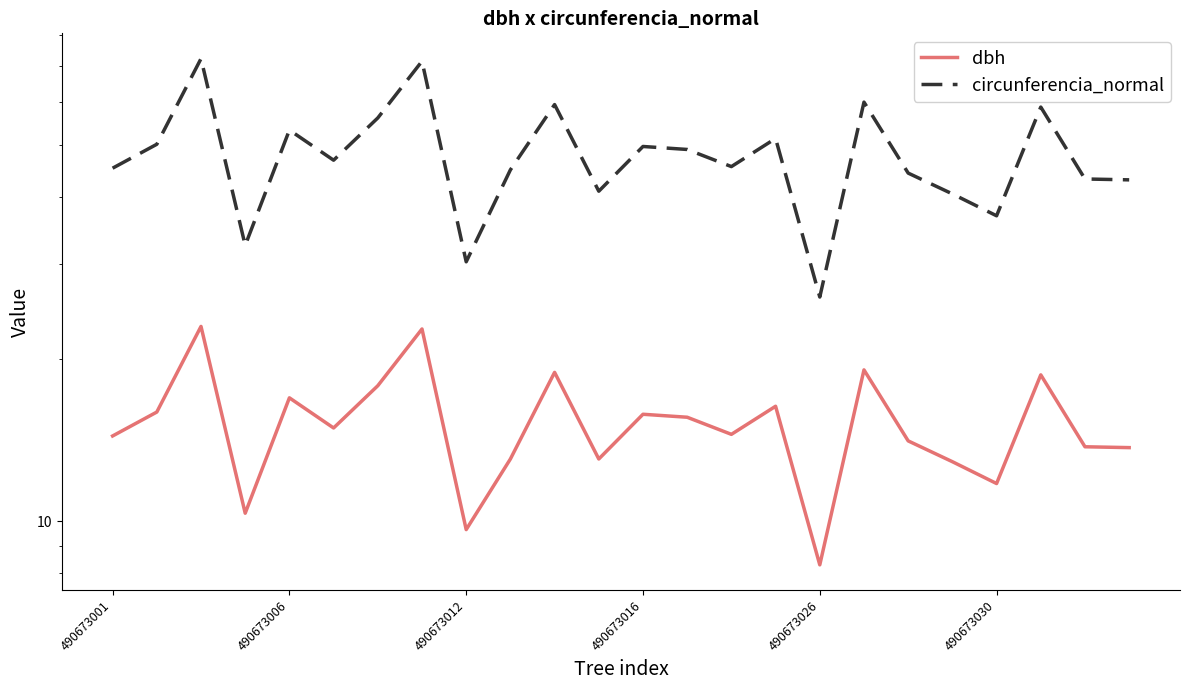

What are all the series names shown in the legend?

dbh, circunferencia_normal